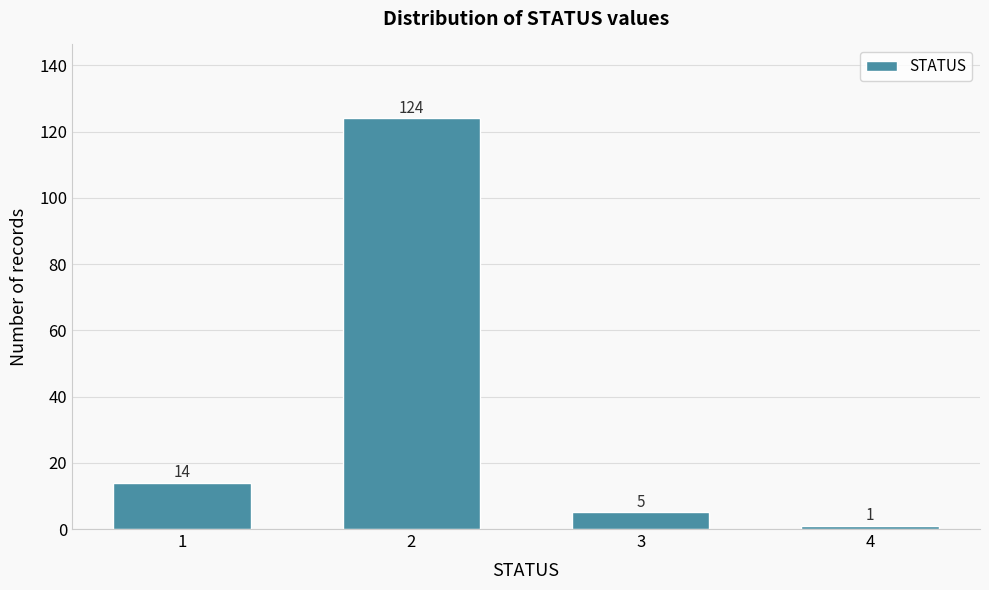

Reading left to right, transcribe all the data shown in this chart.

14	124	5	1